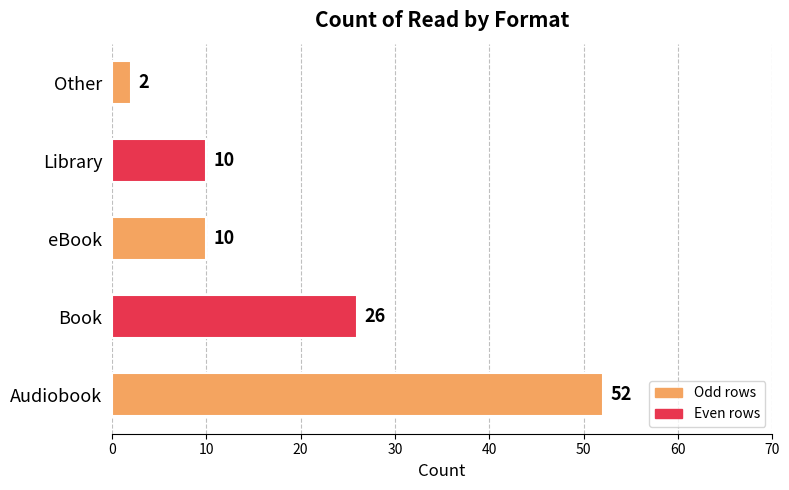

What is the difference between the values at eBook and Book?

16